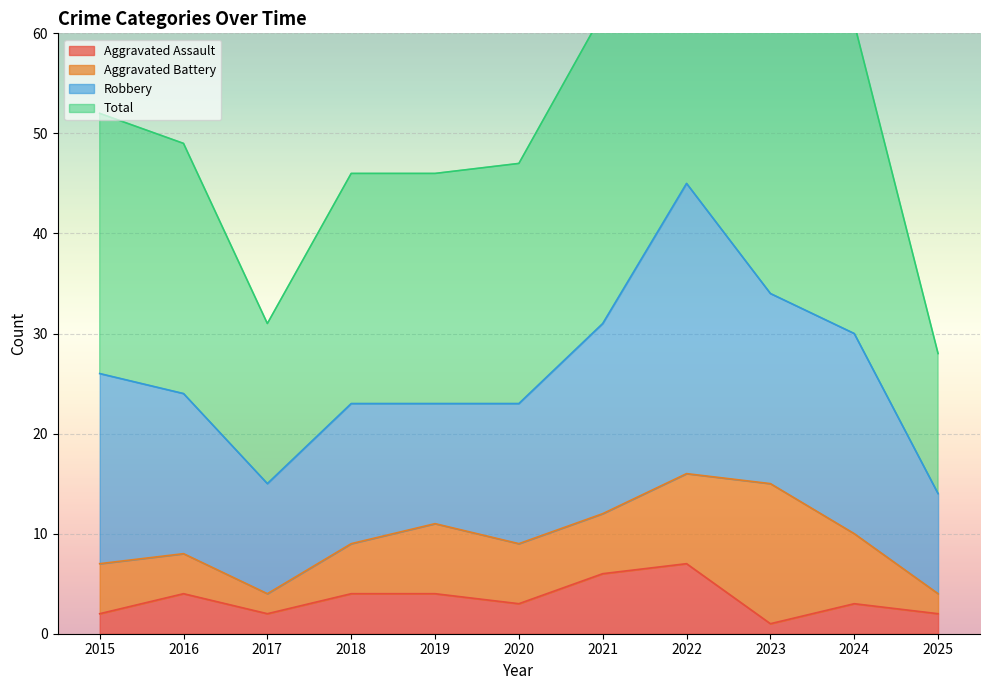

The value of Total at 2015 is 24. True or false?

False